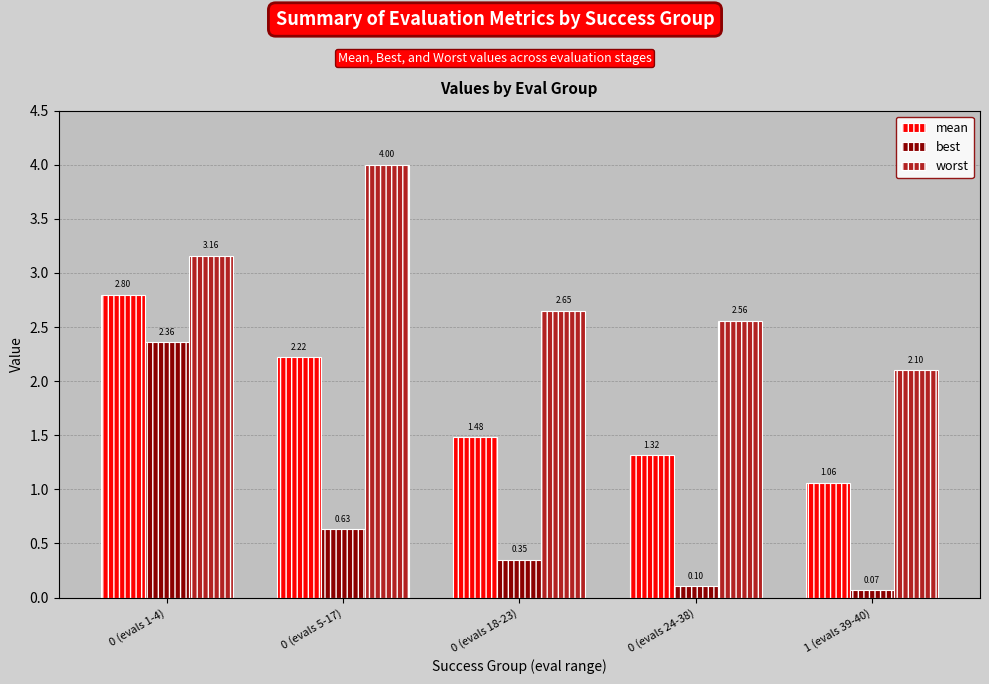

What is the sum of all best values?

3.5